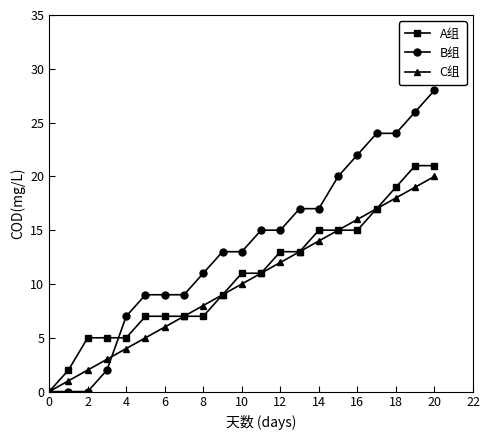

What is the maximum value shown in the chart?

28